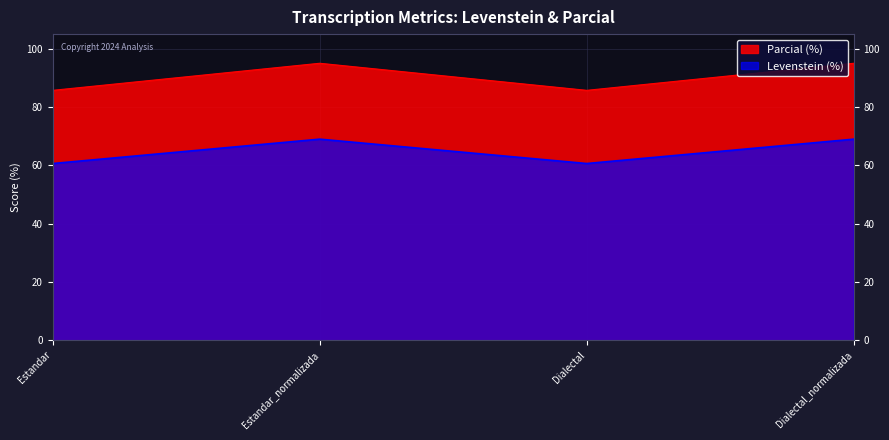

What is the maximum value shown in the chart?

95.0